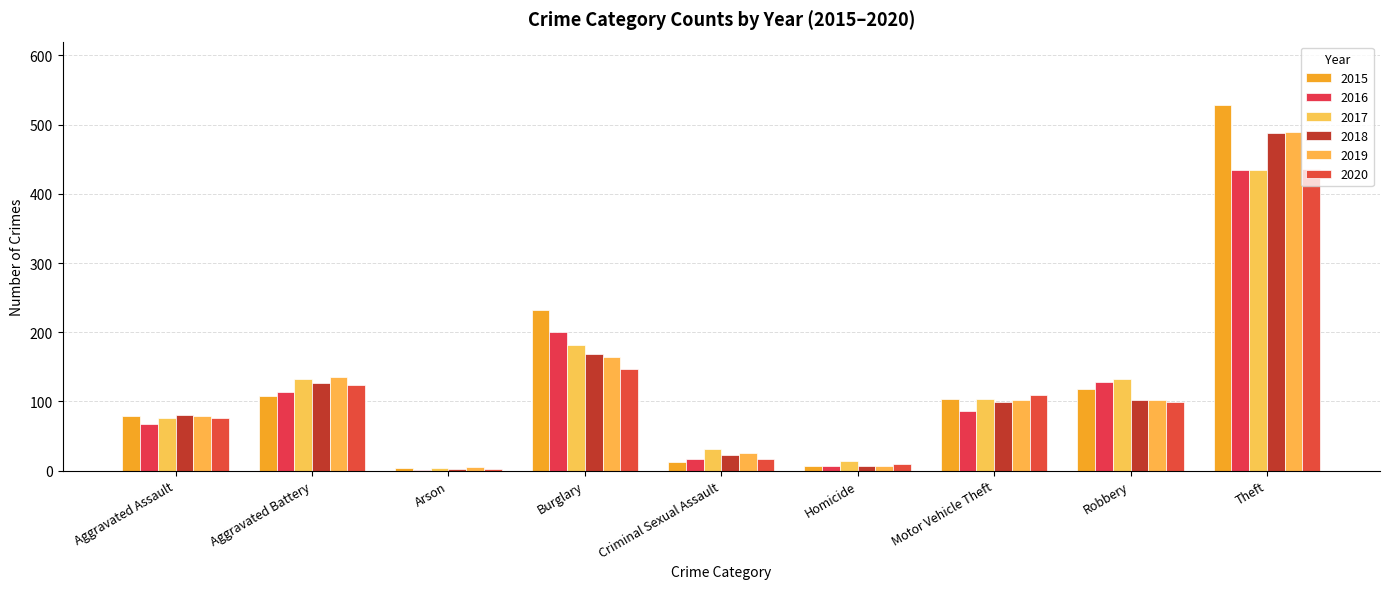

The 2015 series shows 232 at Burglary. True or false?

True